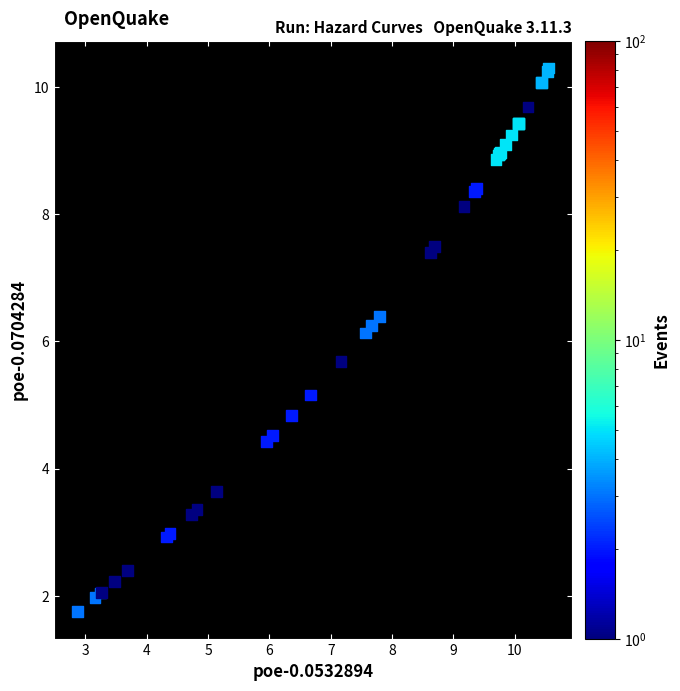

What Y value in the scatter plot is closest to 6?

6.1